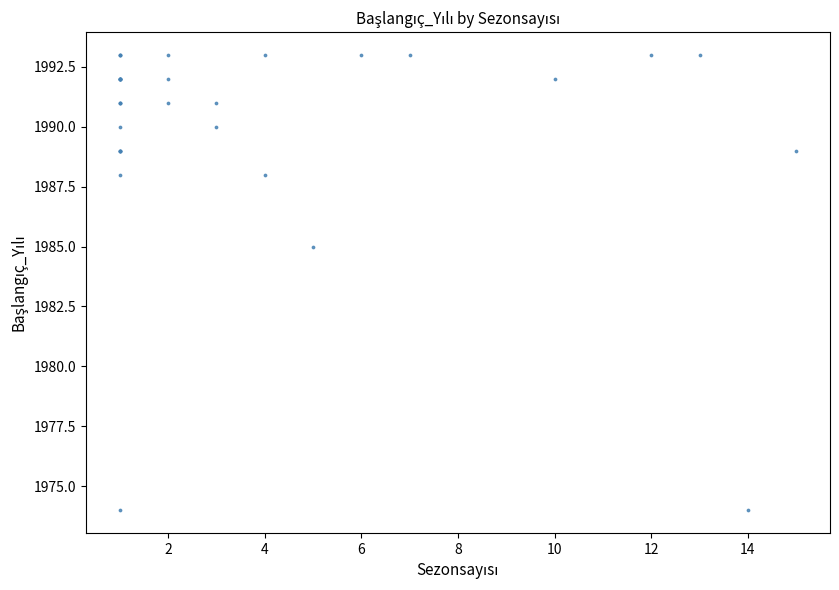

What Y value in the scatter plot is closest to 1983?

1985